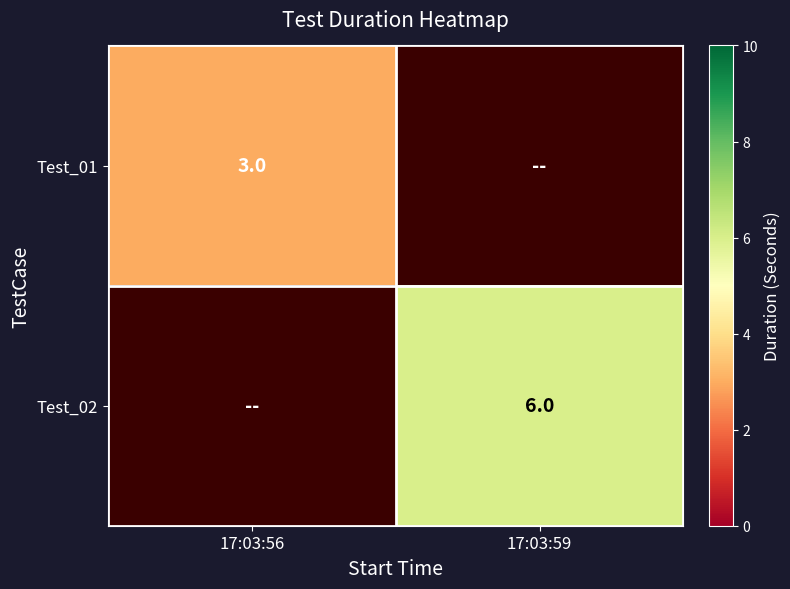

Which has a higher value, 17:03:56 or 17:03:59?

17:03:59